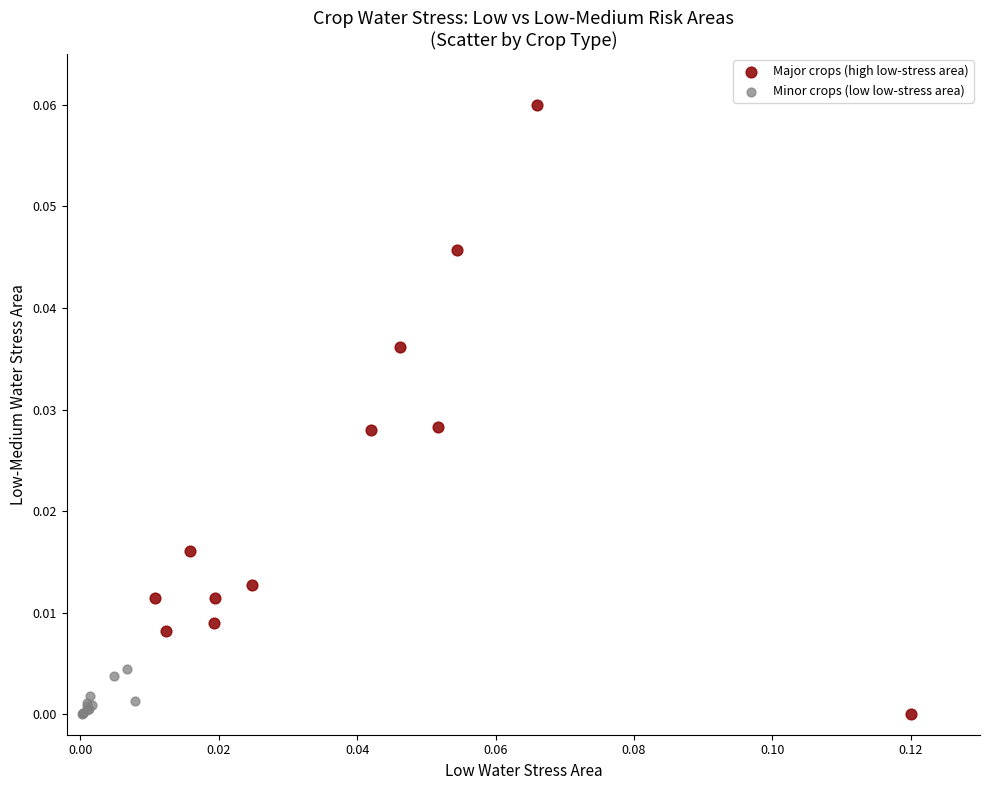

Which series has the largest Y range (max minus min)?

Major crops (high low-stress area)